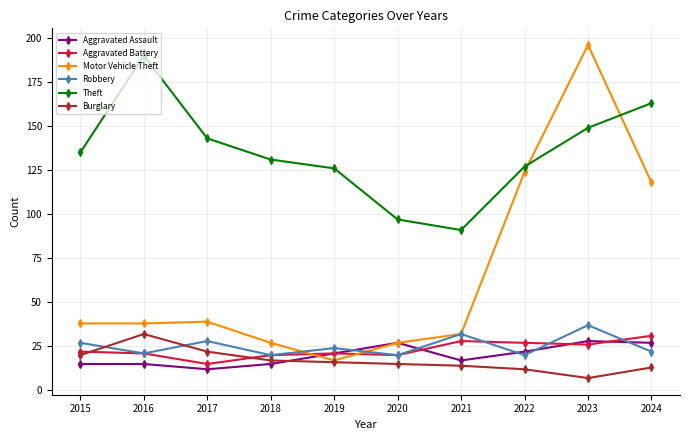

How many interior local valleys does the Aggravated Assault series have?

2